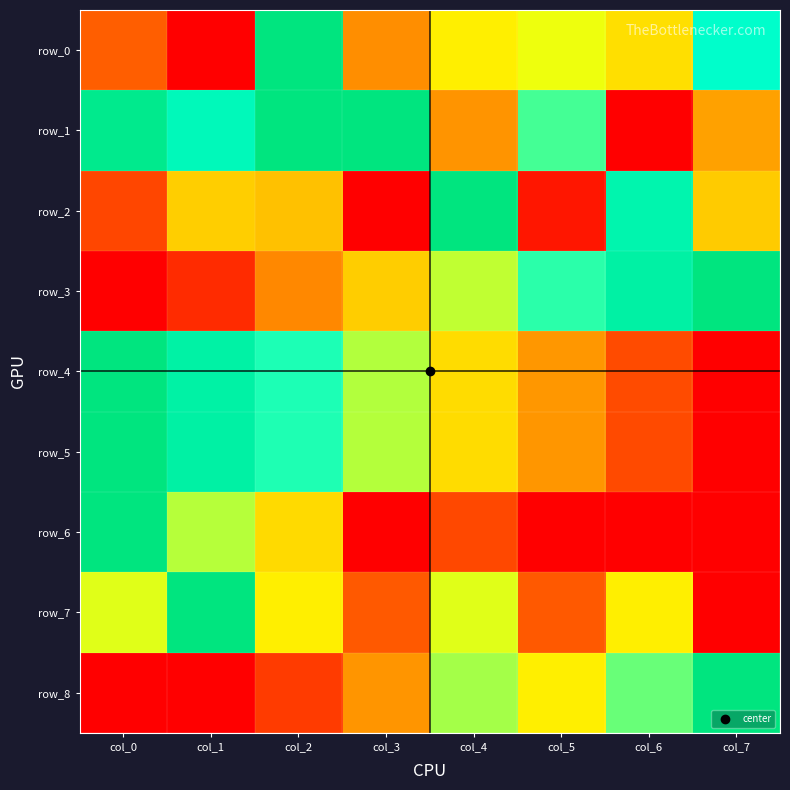

Is the value of row_0 at col_3 greater than the value of row_2 at col_6?

No